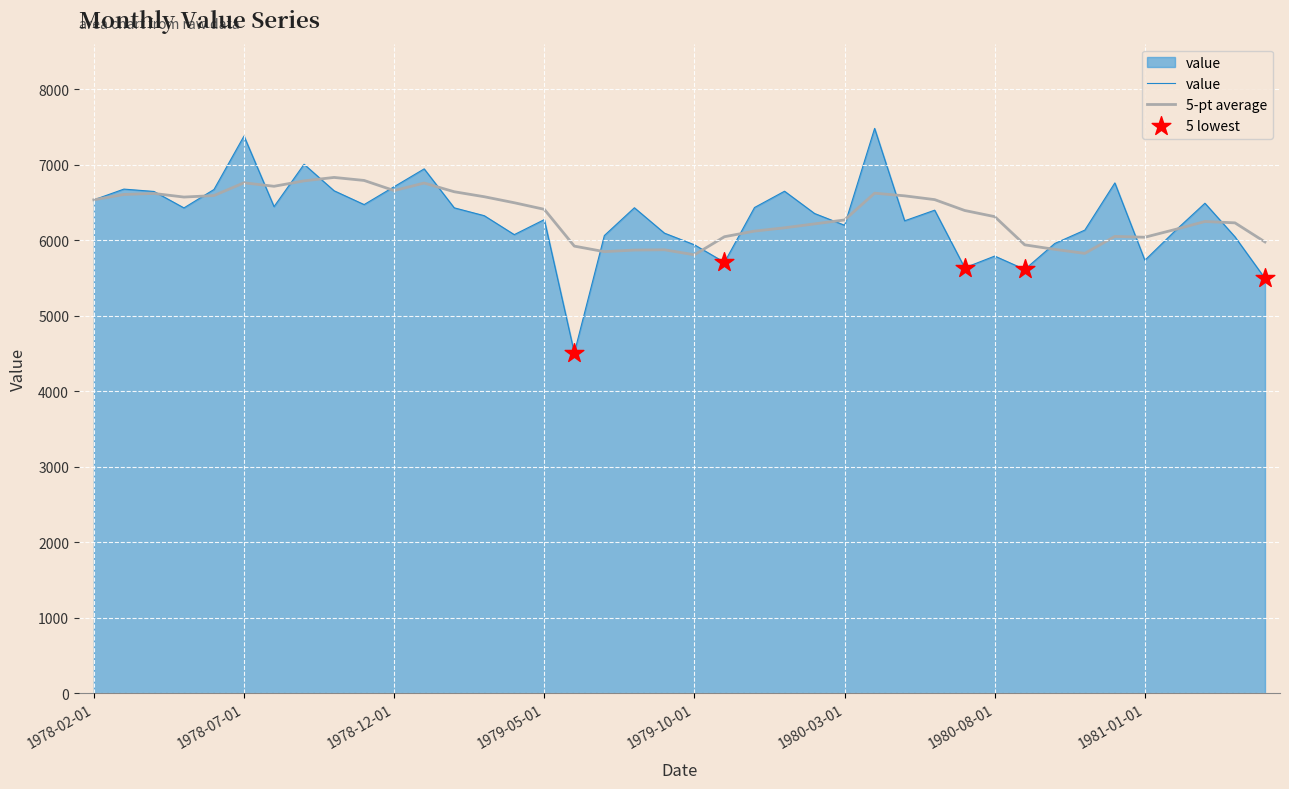

Which series has the widest spread of values?

value